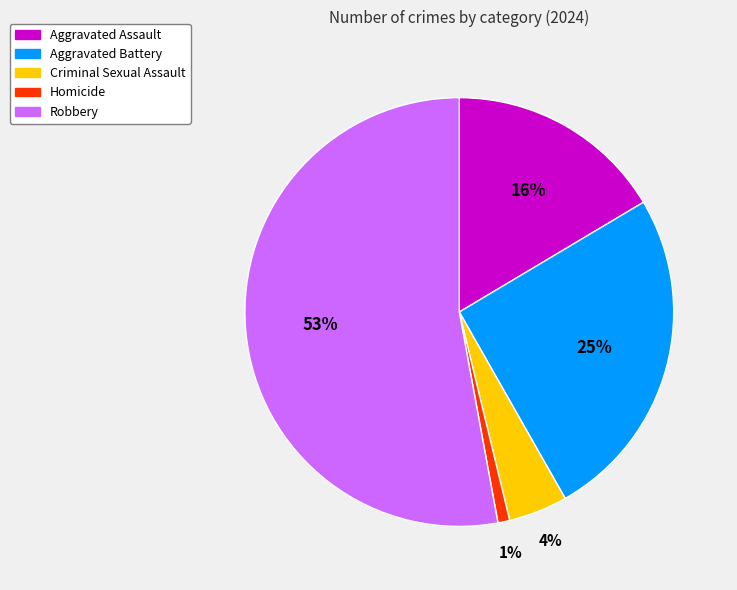

Do Criminal Sexual Assault and Homicide together represent more than half of the pie?

No